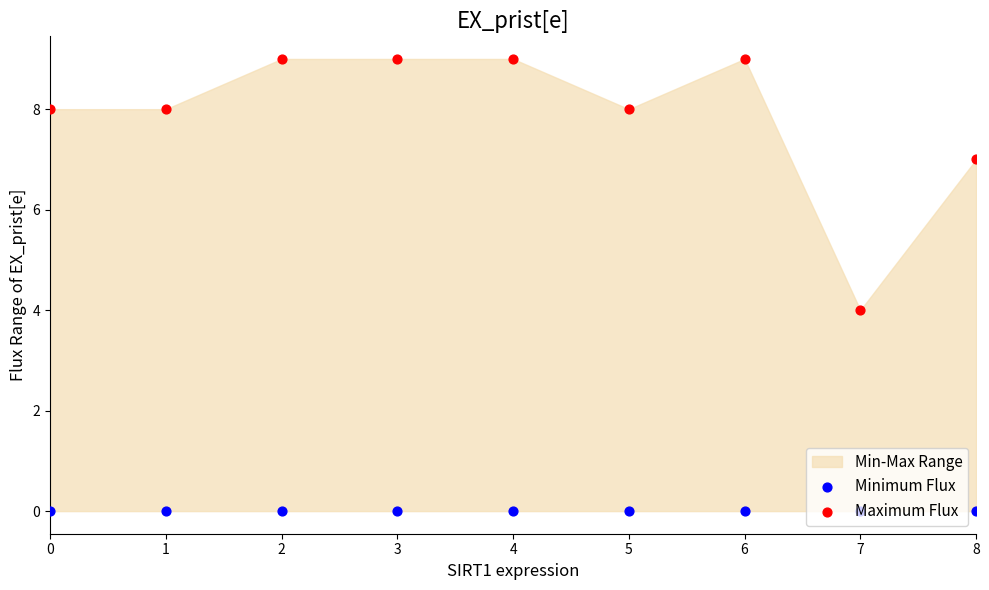

Which series contains the lowest Y value?

Minimum Flux